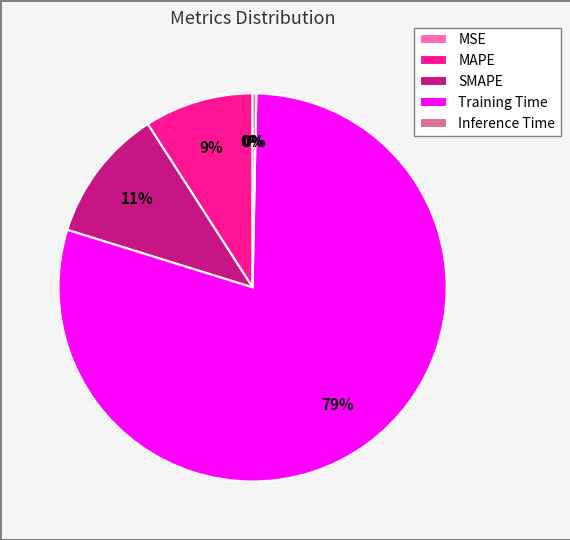

To the nearest percent, what is the combined percentage of MAPE and SMAPE?

20%